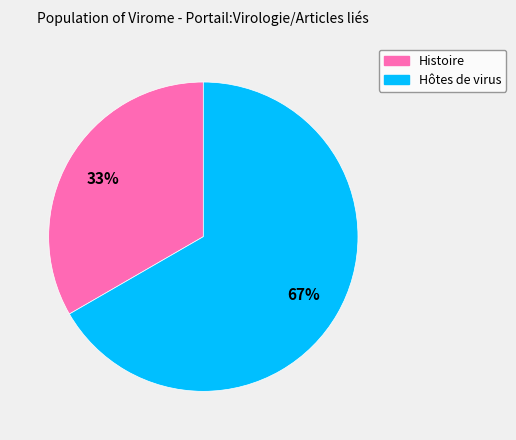

To the nearest percent, what is the average slice percentage?

50%